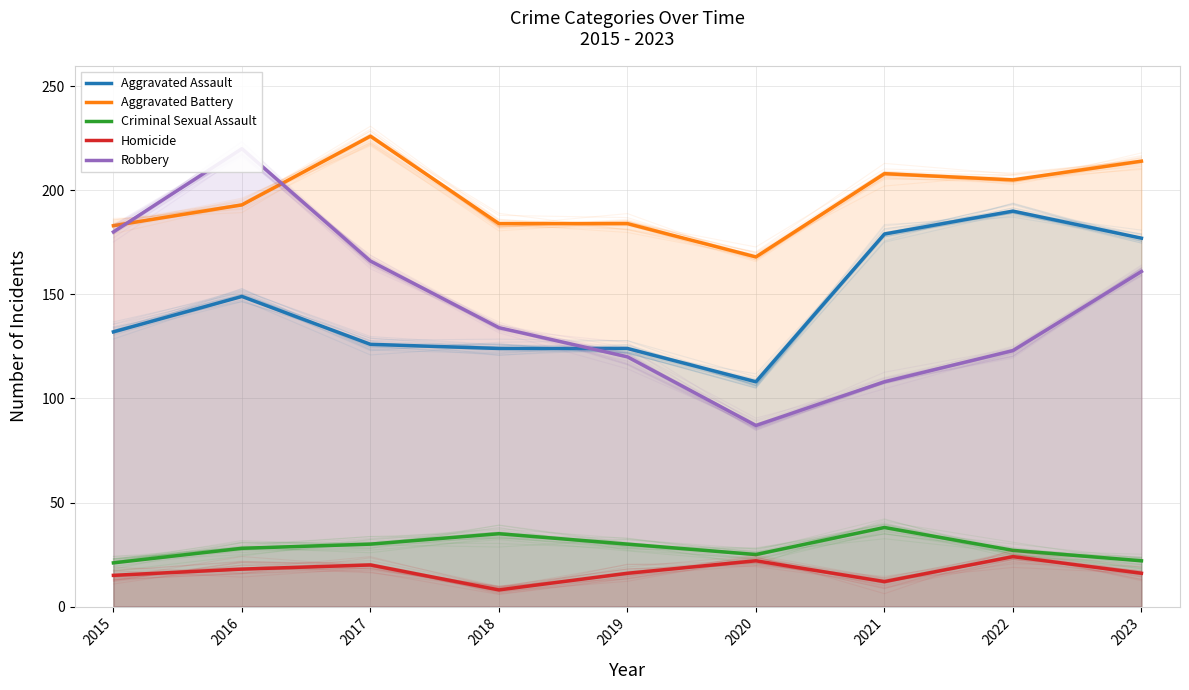

What is the lowest value of the Criminal Sexual Assault series?

21